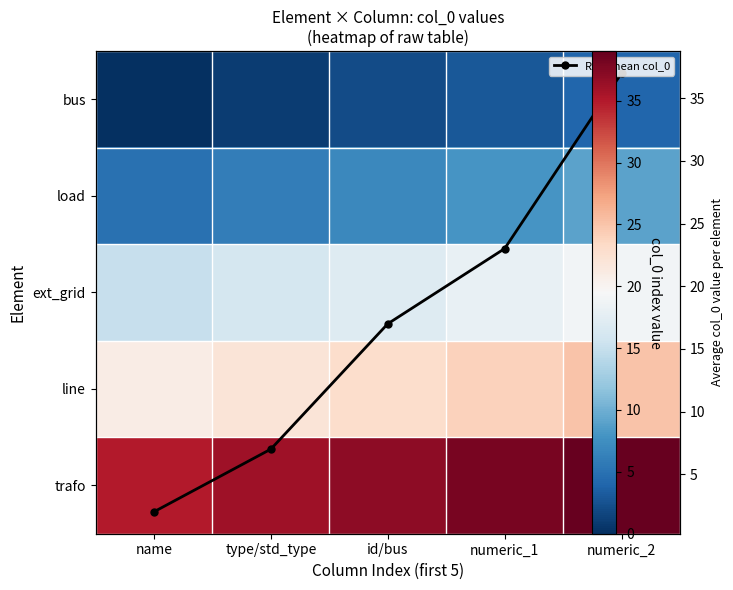

At how many categories does at least one series exceed 6?

5